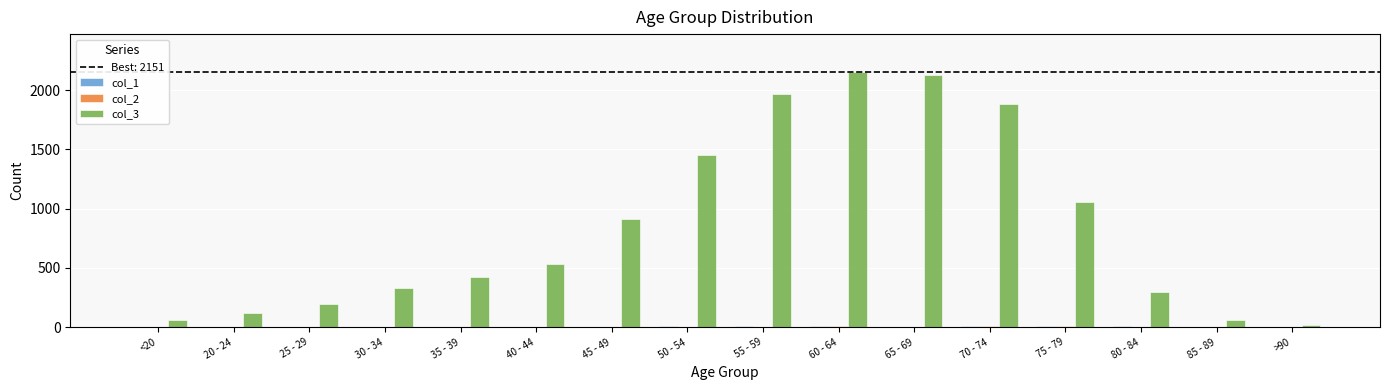

How many categories are shown in the chart?

16